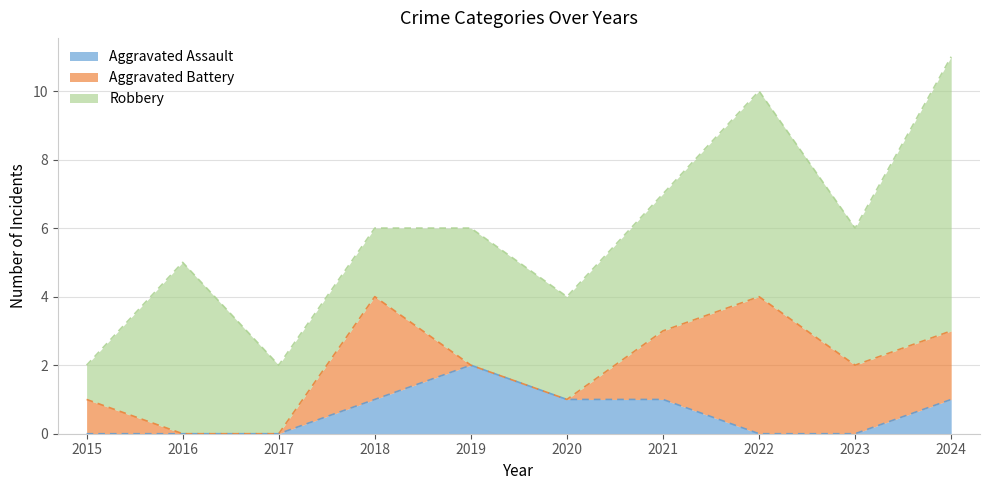

Reading left to right, extract all data points from this chart.

Aggravated Assault: 2015=0	2016=0	2017=0	2018=1	2019=2	2020=1	2021=1	2022=0	2023=0	2024=1
Aggravated Battery: 2015=1	2016=0	2017=0	2018=3	2019=0	2020=0	2021=2	2022=4	2023=2	2024=2
Robbery: 2015=1	2016=5	2017=2	2018=2	2019=4	2020=3	2021=4	2022=6	2023=4	2024=8